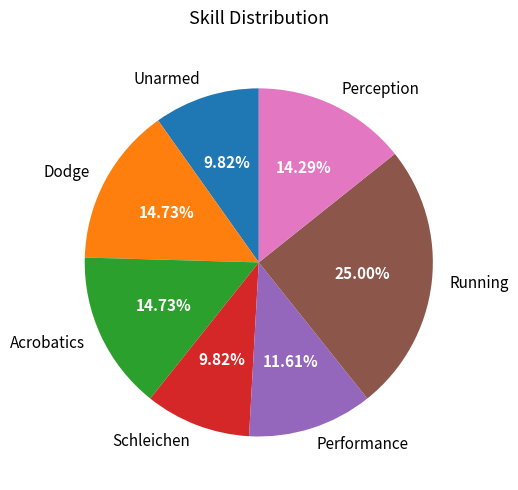

What percentage is the Performance slice, to the nearest percent?

12%